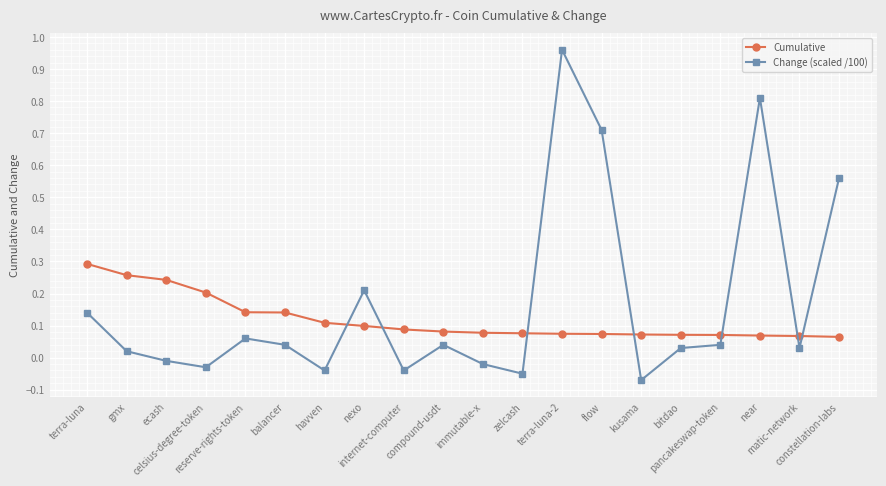

Does the chart have visible grid lines?

Yes